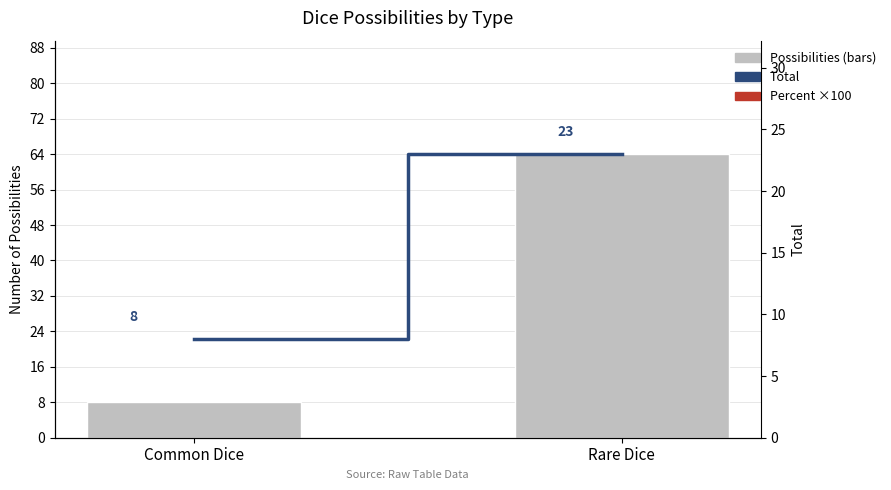

Reading left to right, what are all the values shown in this chart?

Possibilities: Common Dice=8.0	Rare Dice=64.0
Total: Common Dice=8.0	Rare Dice=23.0
Percent ×100: Common Dice=100.0	Rare Dice=35.9